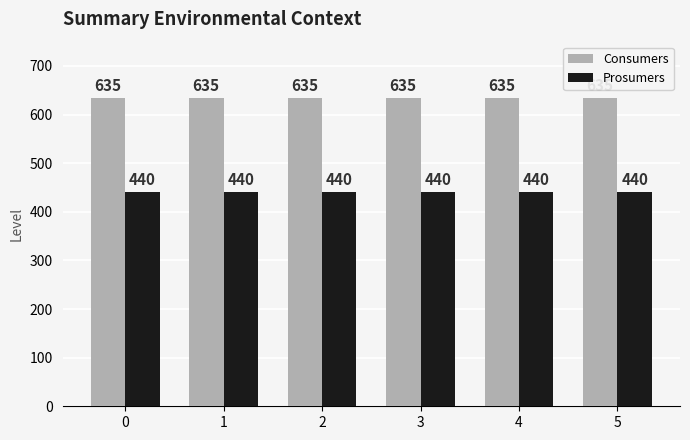

How many bars are there in total?

12